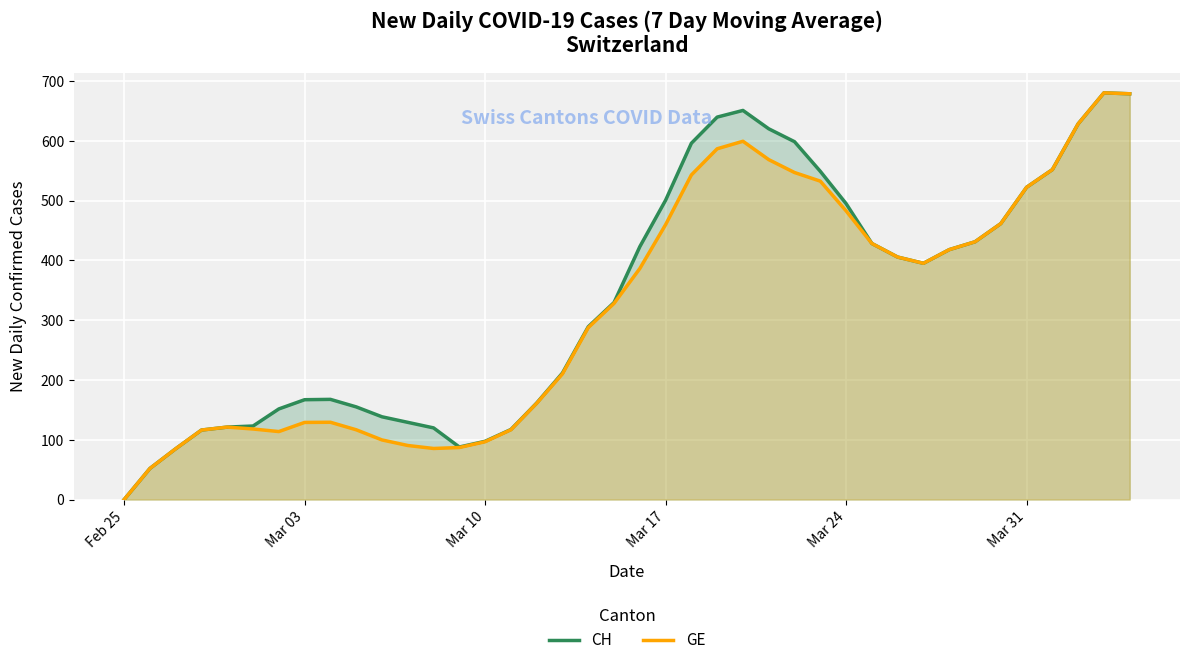

Rank the series by their maximum value, from highest to lowest.

CH, GE